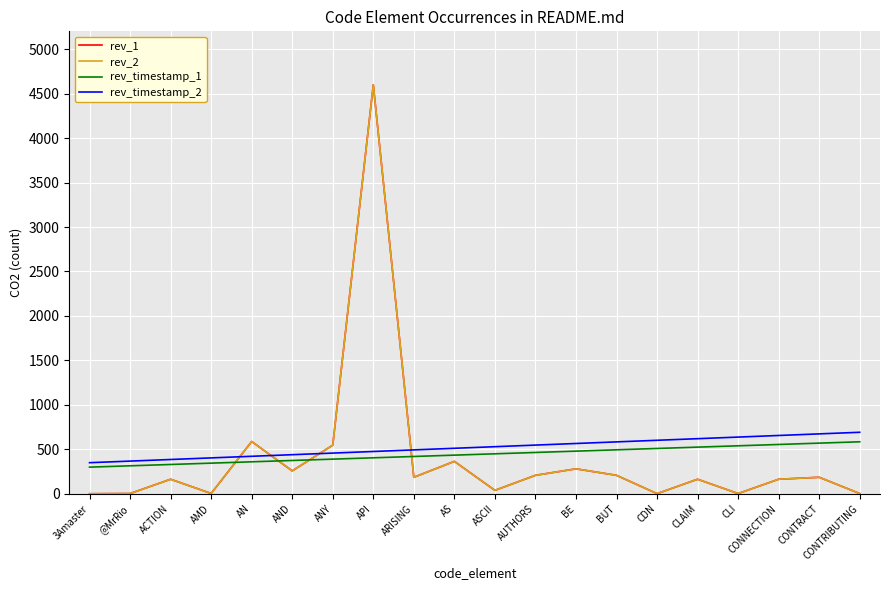

Where is rev_timestamp_1 nearest to the value 442?

AS